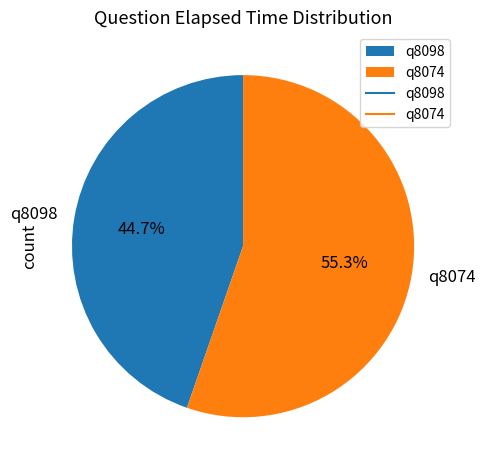

What portion of the pie excludes q8098?

55.3%